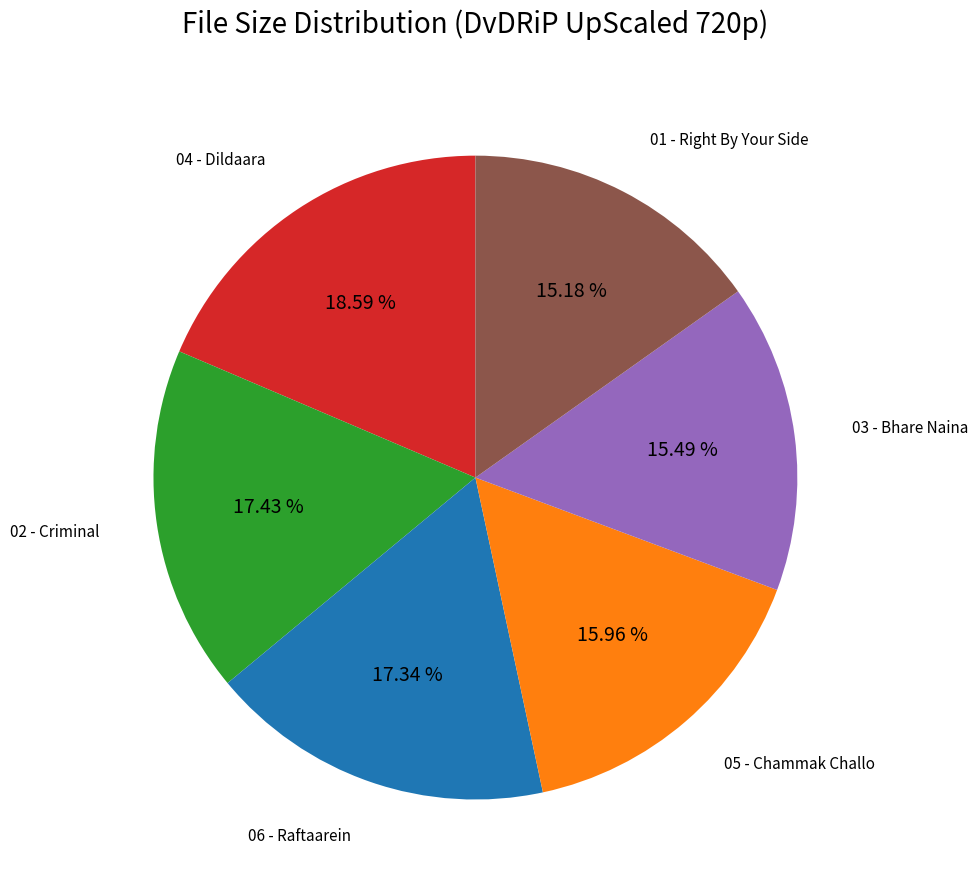

Is there a majority slice in this chart?

No